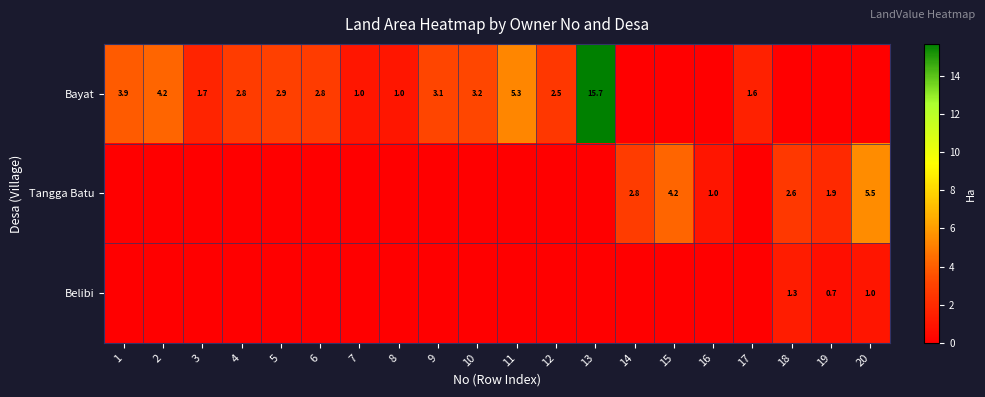

True or false: Tangga Batu has a value of 3.5 at 18.

False